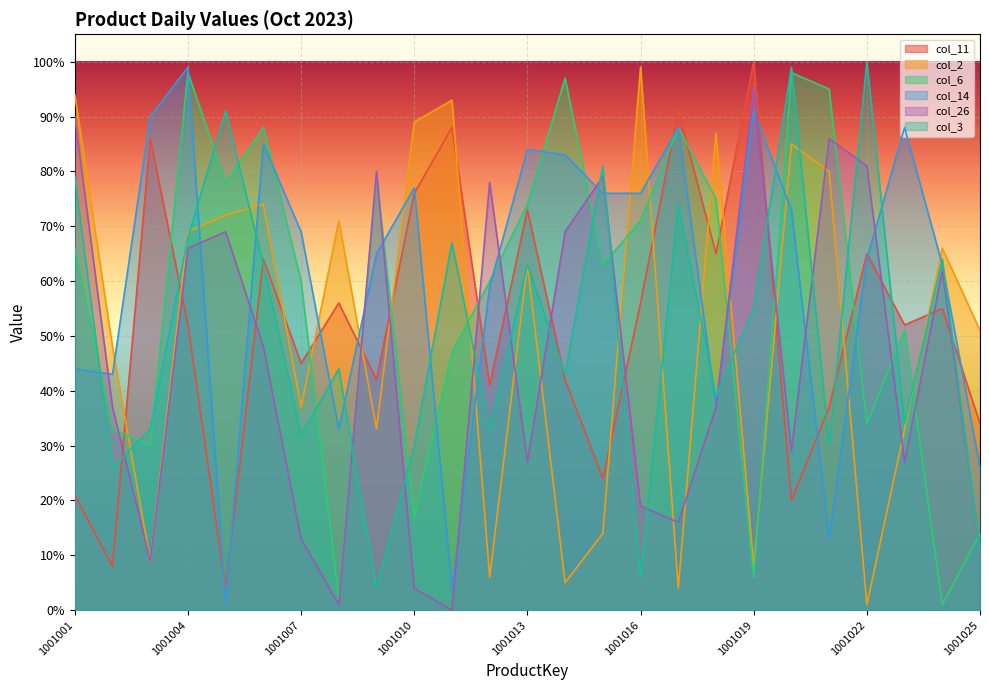

What is the difference between the maximum and minimum values in the col_2 series?

98